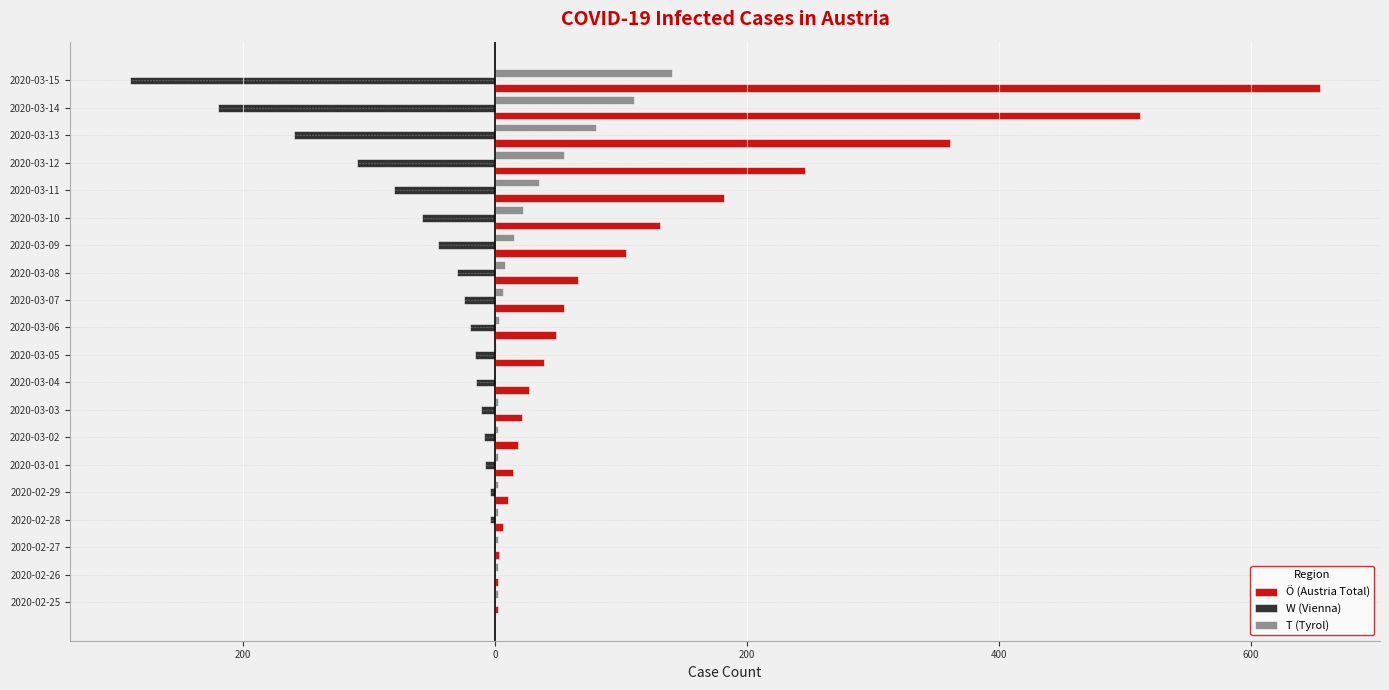

What are all the series names shown in the legend?

Ö (Austria Total), W (Vienna), T (Tyrol)